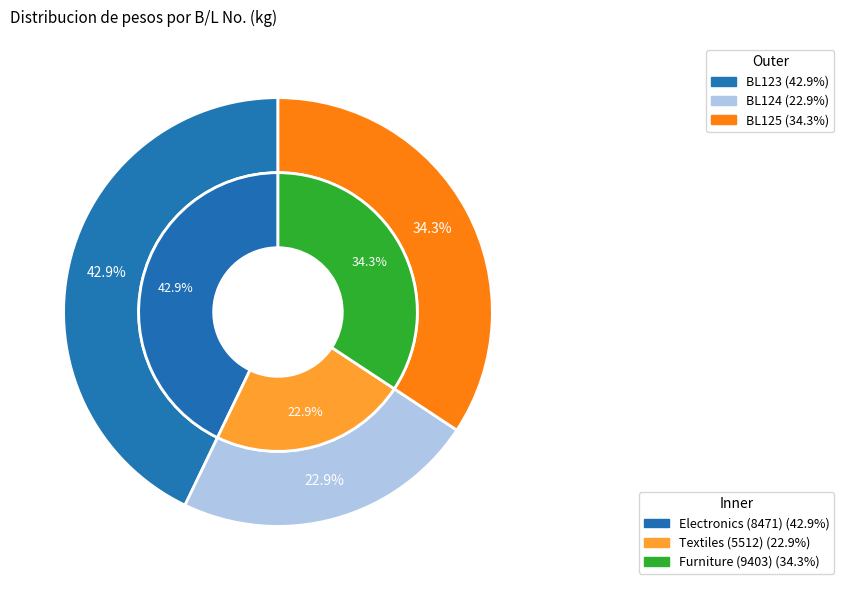

What is the largest slice in the pie chart?

BL123